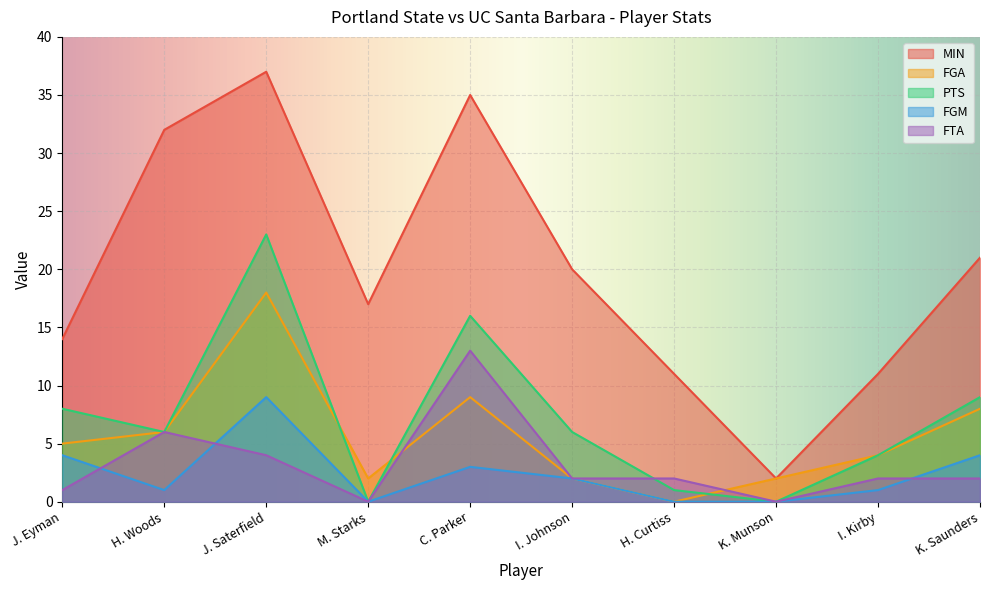

What is the sum of all FGM values?

24